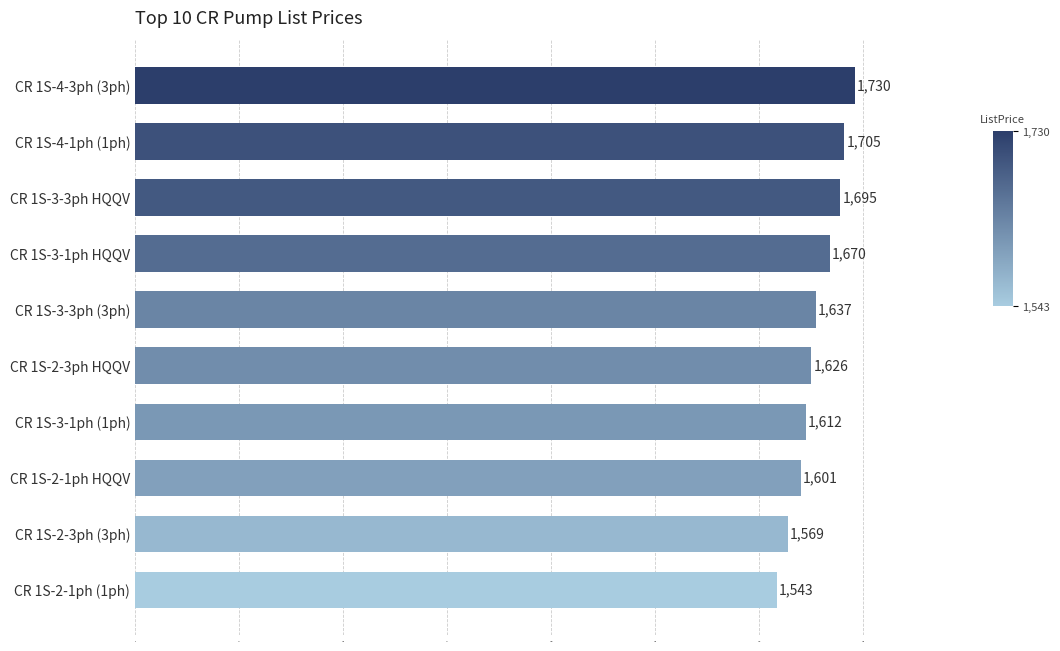

Reading bottom to top, extract all data points from this chart.

CR 1S-2-1ph (1ph)=1543	CR 1S-2-3ph (3ph)=1569	CR 1S-2-1ph HQQV=1601	CR 1S-3-1ph (1ph)=1612	CR 1S-2-3ph HQQV=1626	CR 1S-3-3ph (3ph)=1637	CR 1S-3-1ph HQQV=1670	CR 1S-3-3ph HQQV=1695	CR 1S-4-1ph (1ph)=1705	CR 1S-4-3ph (3ph)=1730